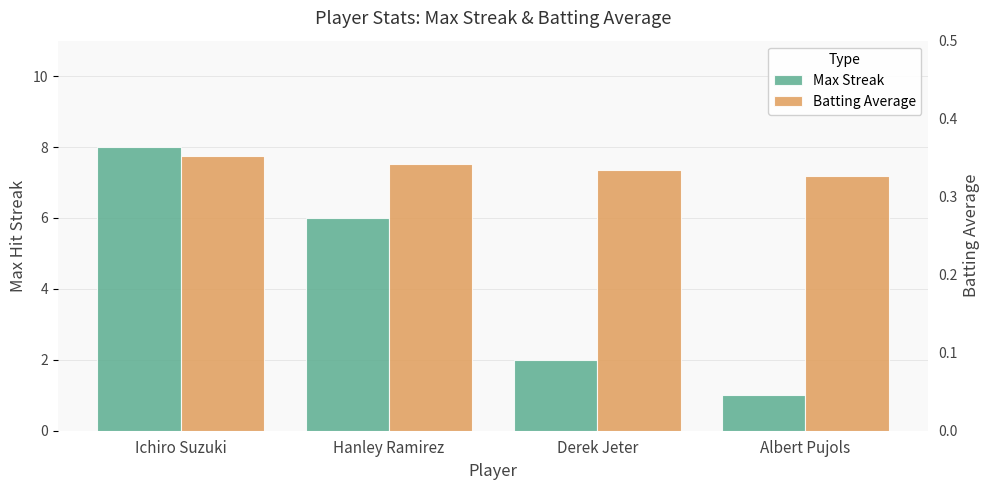

Which series has the largest range (max minus min)?

Max Streak